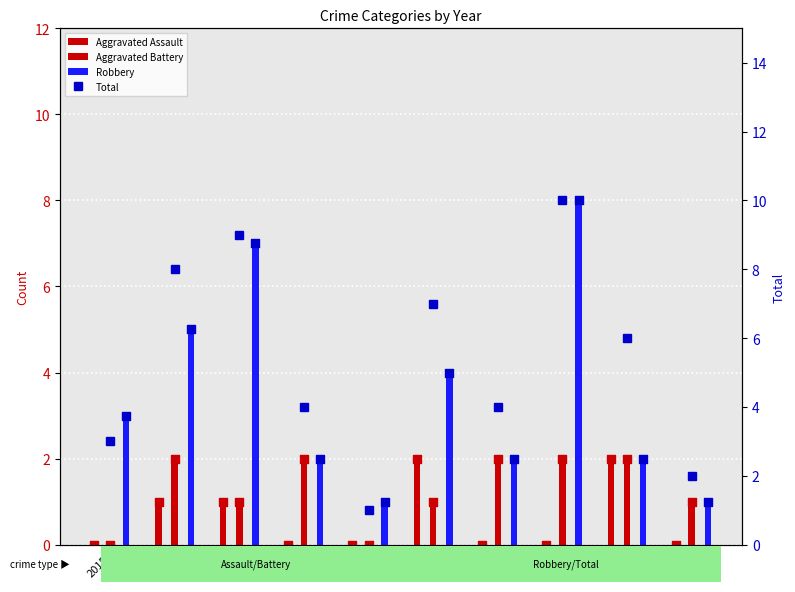

Which series has the largest total across all categories?

Total